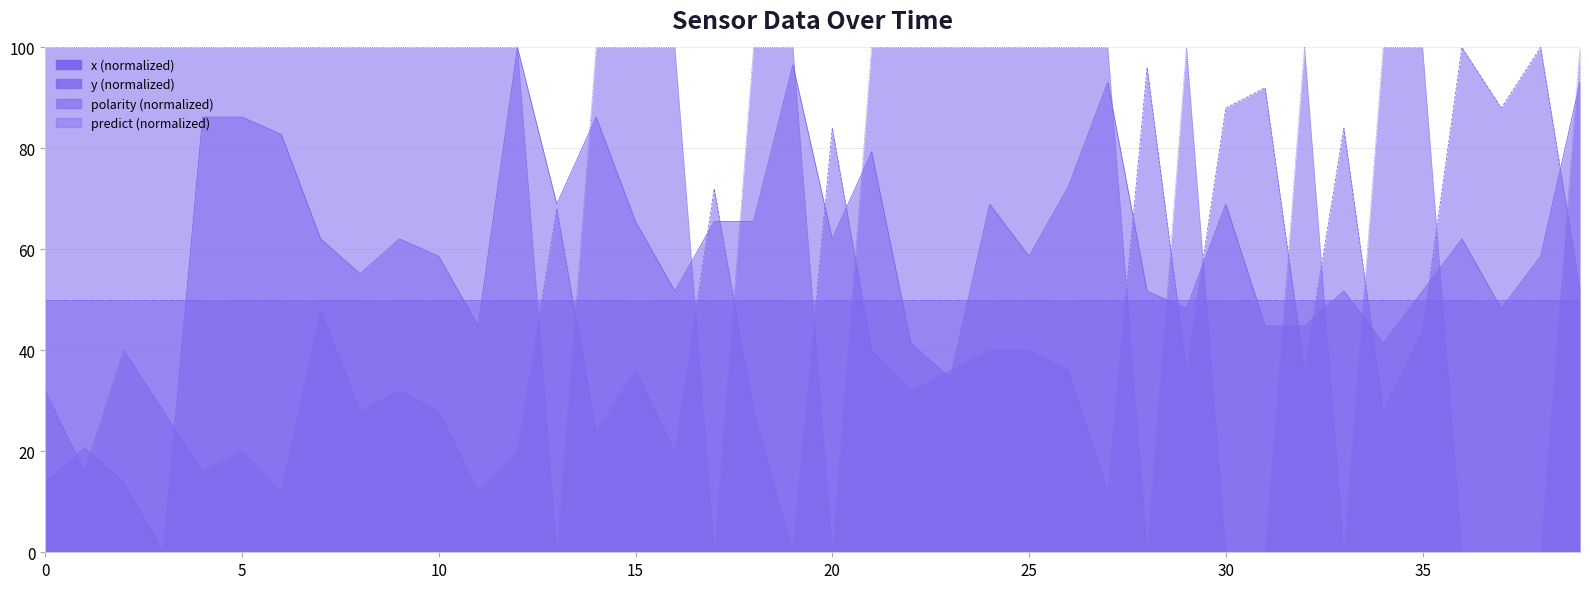

What is the total value across all series at 29?

184.3